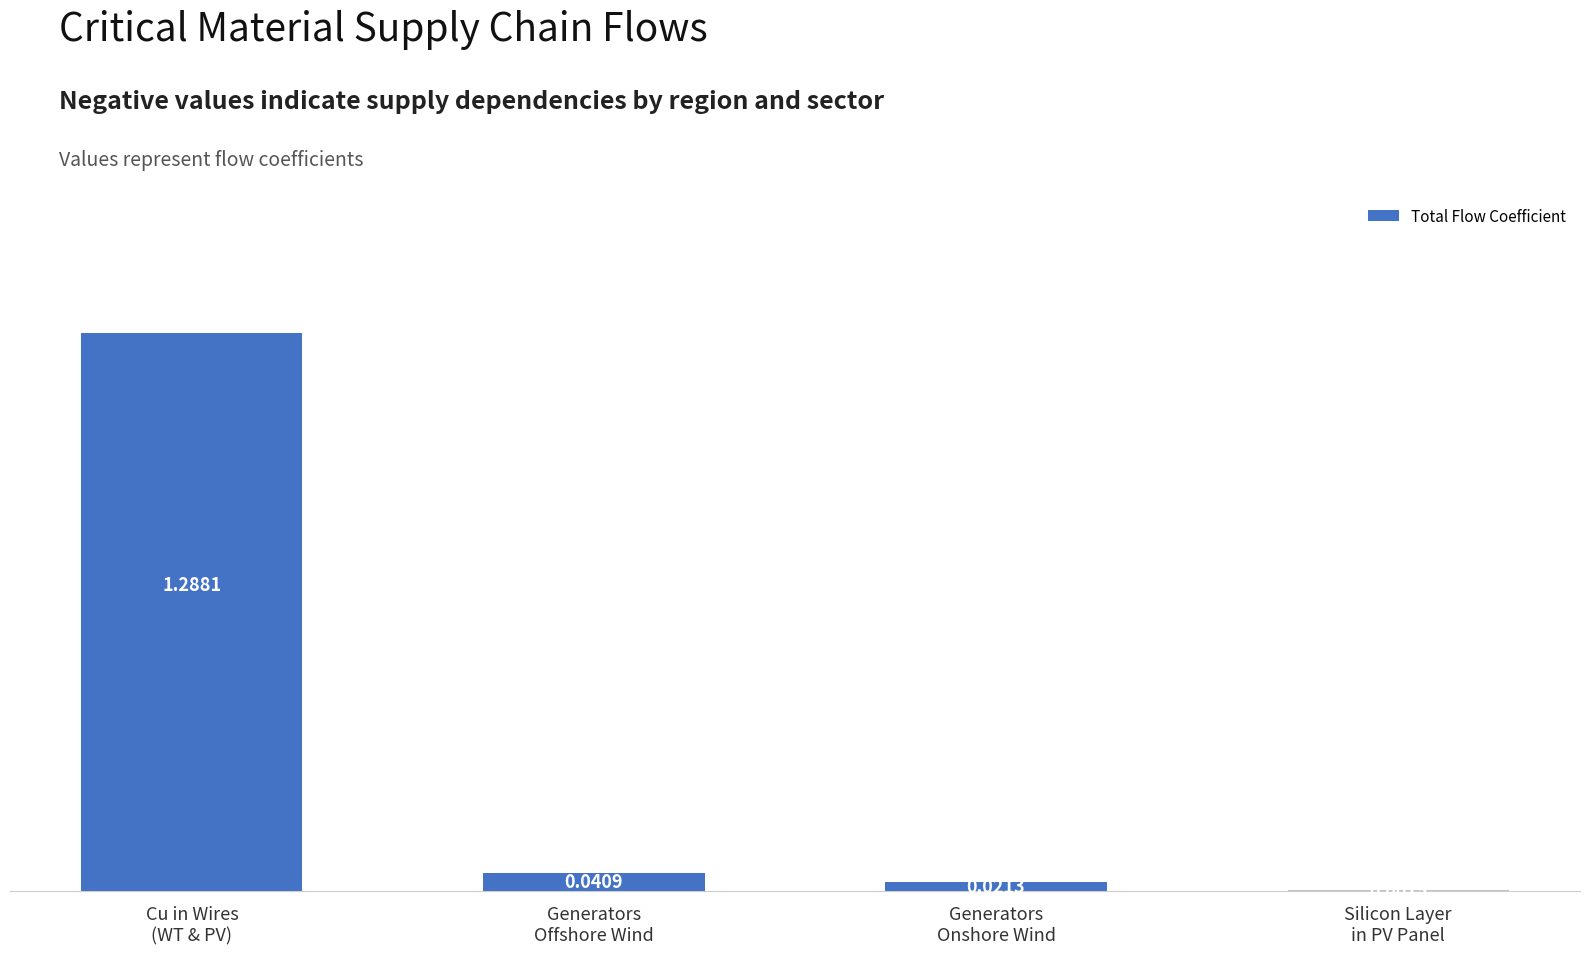

What is the sum of all values?

1.4